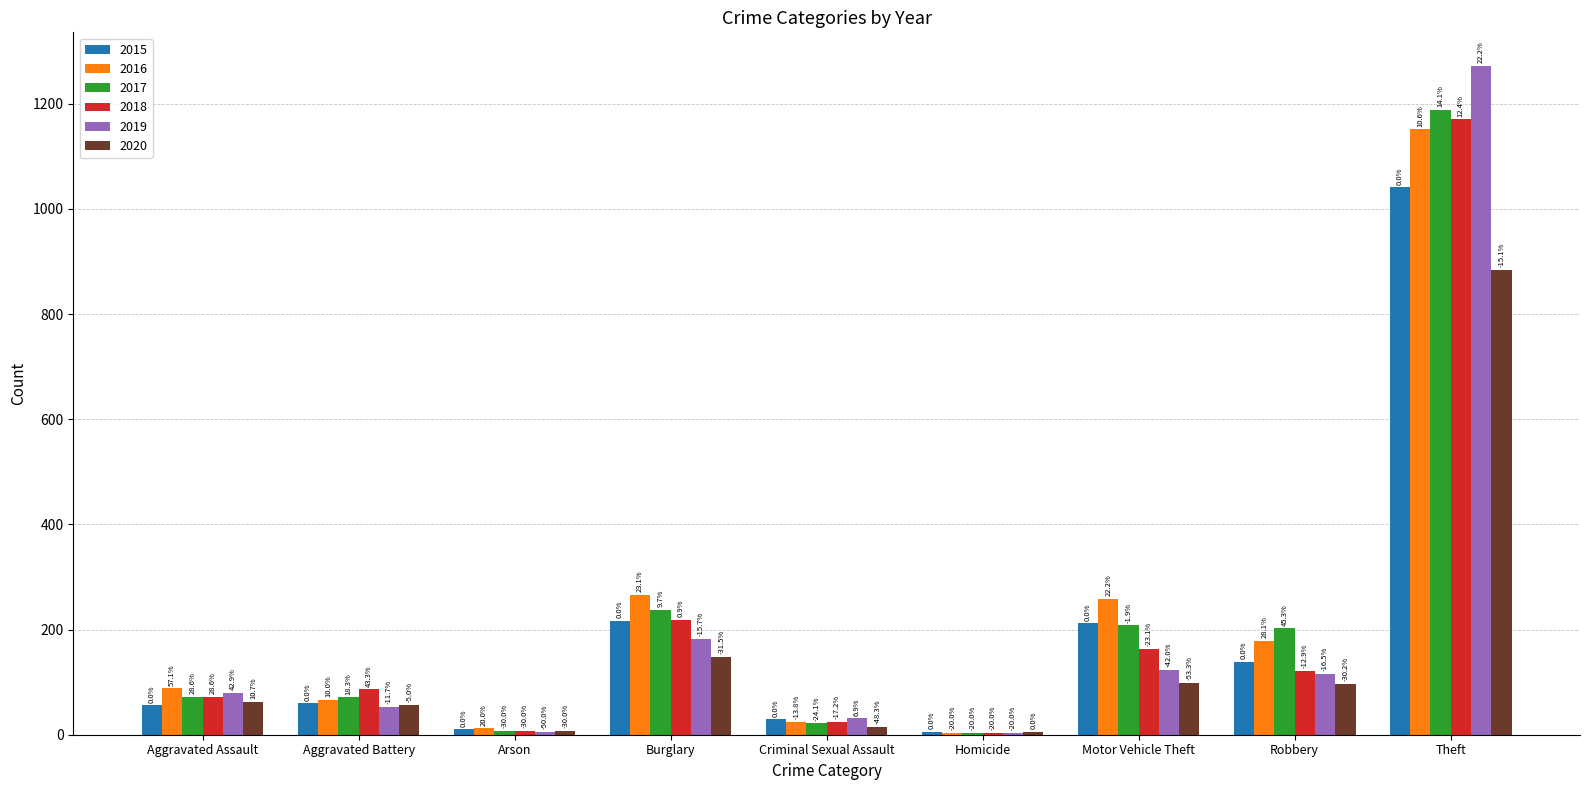

Reading left to right, transcribe all the data shown in this chart.

2015: Aggravated Assault=56	Aggravated Battery=60	Arson=10	Burglary=216	Criminal Sexual Assault=29	Homicide=5	Motor Vehicle Theft=212	Robbery=139	Theft=1041
2016: Aggravated Assault=88	Aggravated Battery=66	Arson=12	Burglary=266	Criminal Sexual Assault=25	Homicide=4	Motor Vehicle Theft=259	Robbery=178	Theft=1151
2017: Aggravated Assault=72	Aggravated Battery=71	Arson=7	Burglary=237	Criminal Sexual Assault=22	Homicide=4	Motor Vehicle Theft=208	Robbery=202	Theft=1188
2018: Aggravated Assault=72	Aggravated Battery=86	Arson=7	Burglary=218	Criminal Sexual Assault=24	Homicide=4	Motor Vehicle Theft=163	Robbery=121	Theft=1170
2019: Aggravated Assault=80	Aggravated Battery=53	Arson=5	Burglary=182	Criminal Sexual Assault=31	Homicide=4	Motor Vehicle Theft=123	Robbery=116	Theft=1272
2020: Aggravated Assault=62	Aggravated Battery=57	Arson=7	Burglary=148	Criminal Sexual Assault=15	Homicide=5	Motor Vehicle Theft=99	Robbery=97	Theft=884